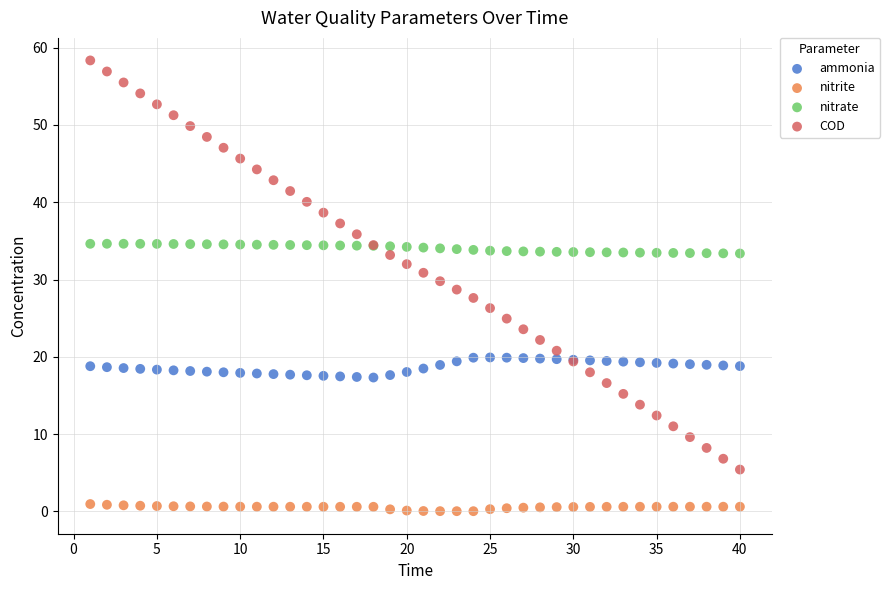

Which series contains the highest Y value?

COD